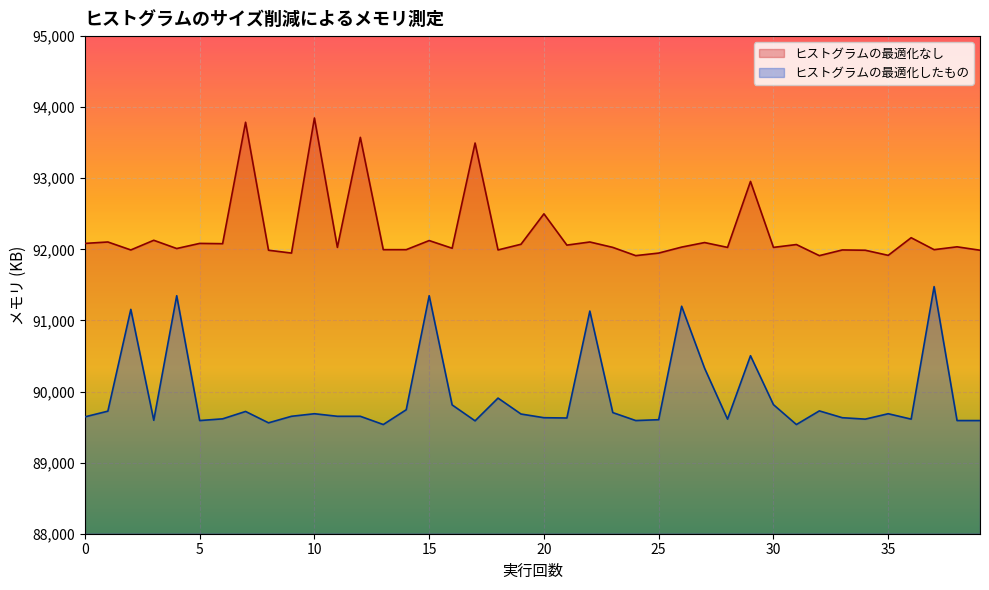

True or false: ヒストグラムの最適化したもの has more than 1 points higher than both neighbors.

True